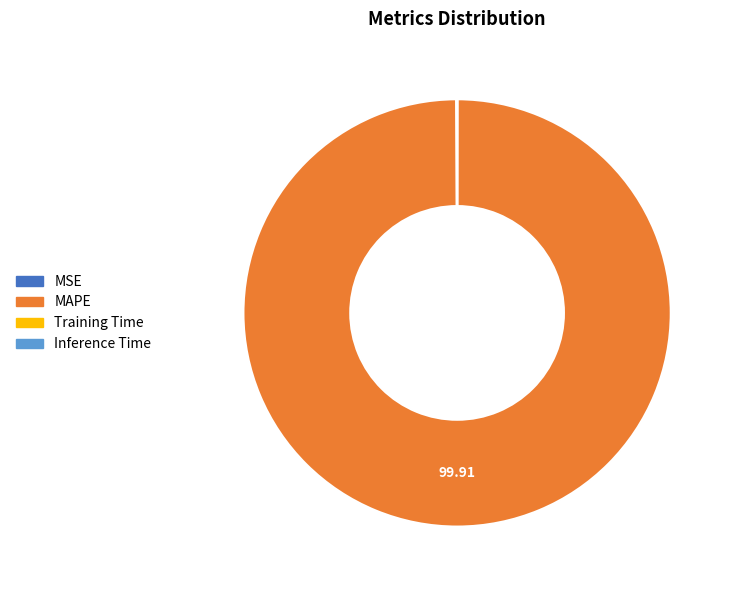

Which slice is the largest?

MAPE